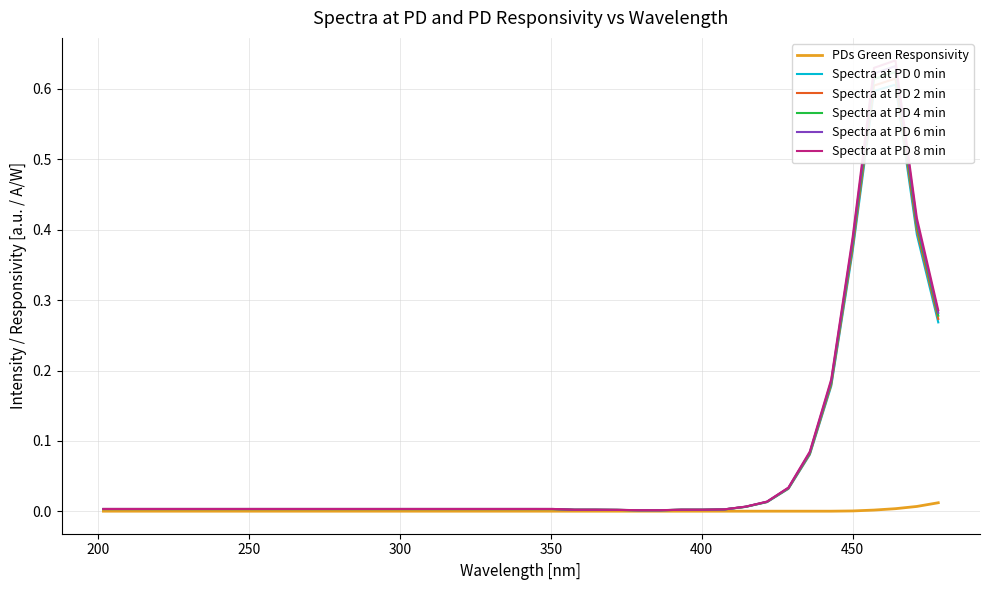

True or false: Spectra at PD 2 min and Spectra at PD 0 min intersect in this chart.

False